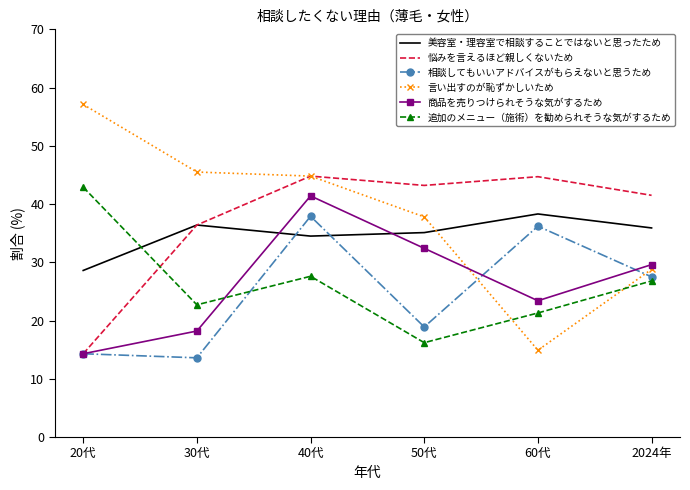

Where is the first local minimum for 美容室・理容室で相談することではないと思ったため?

40代